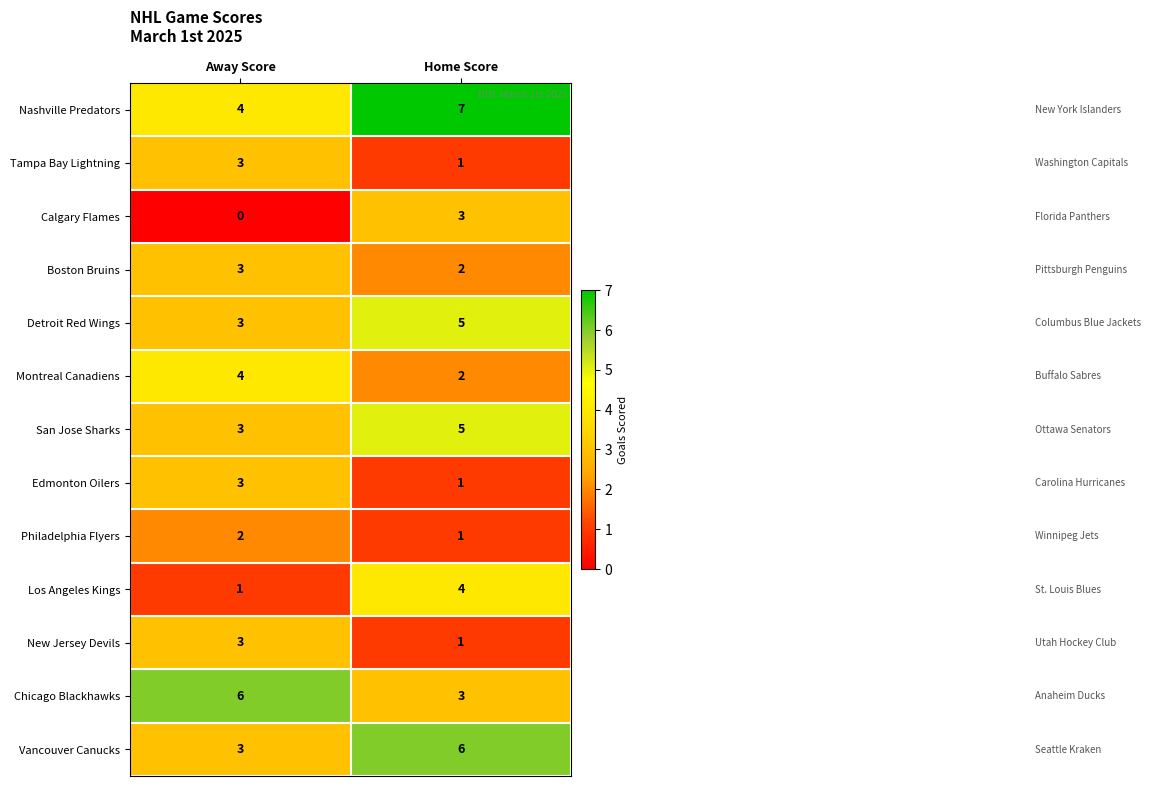

The value of Chicago Blackhawks at Away Score is 6. True or false?

True